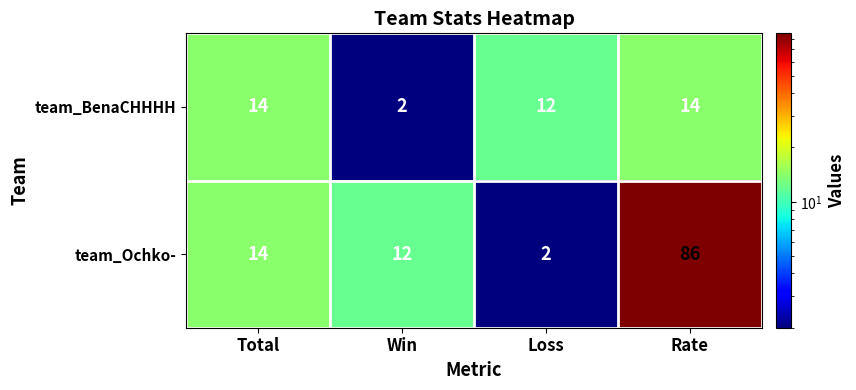

How many categories are shown in the chart?

4